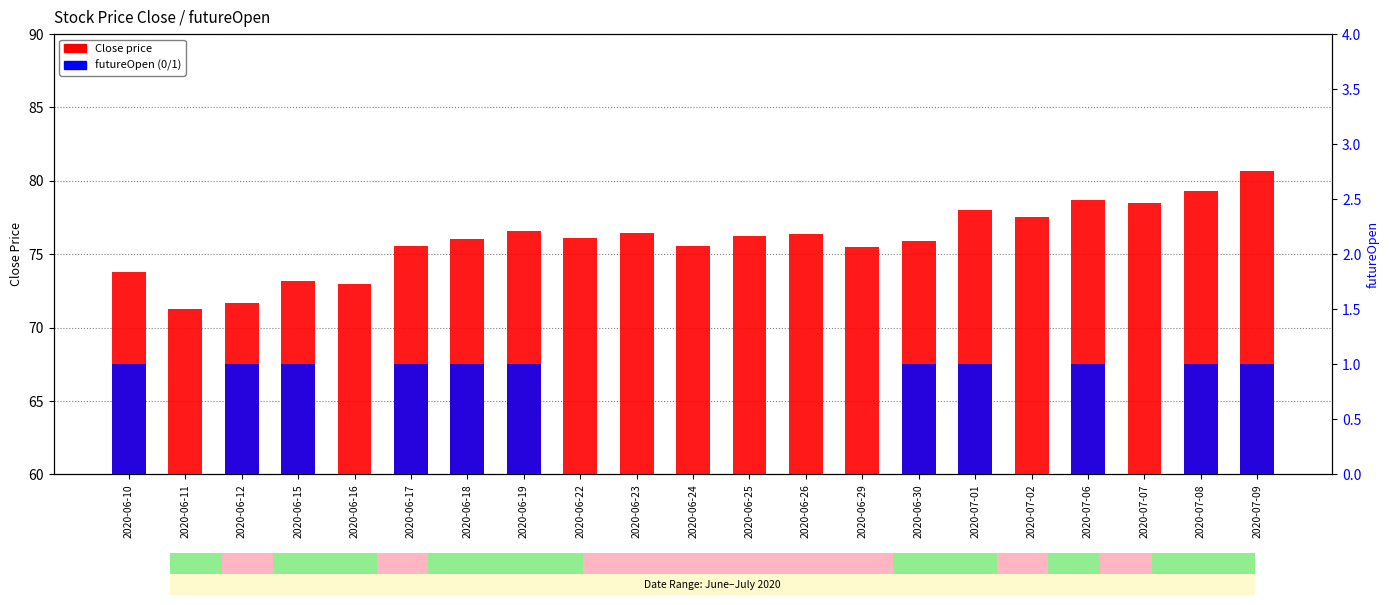

At 2020-06-26, list the series in order from largest to smallest.

Close, futureOpen